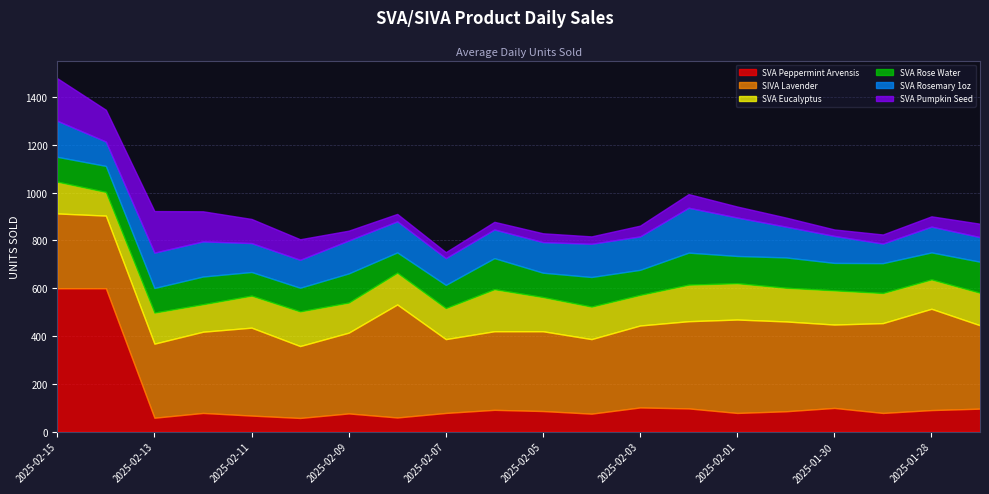

Is the value of SVA Peppermint Arvensis at 2025-02-08 greater than the value of SVA Rosemary 1oz at 2025-02-07?

No